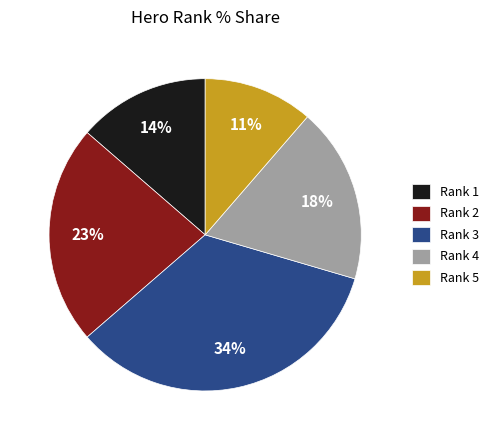

What is the smallest slice in the pie chart?

Rank 5